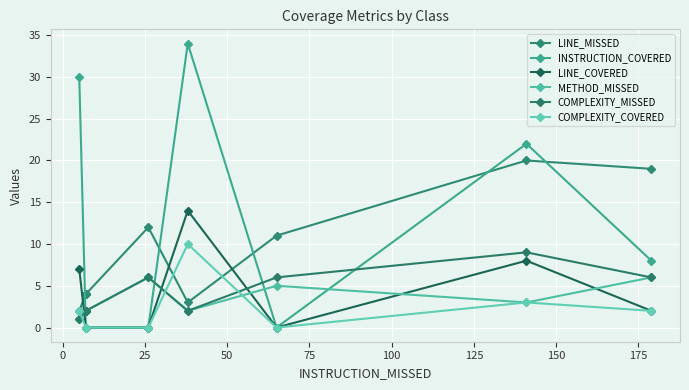

How many data points in COMPLEXITY_MISSED are above 2?

4